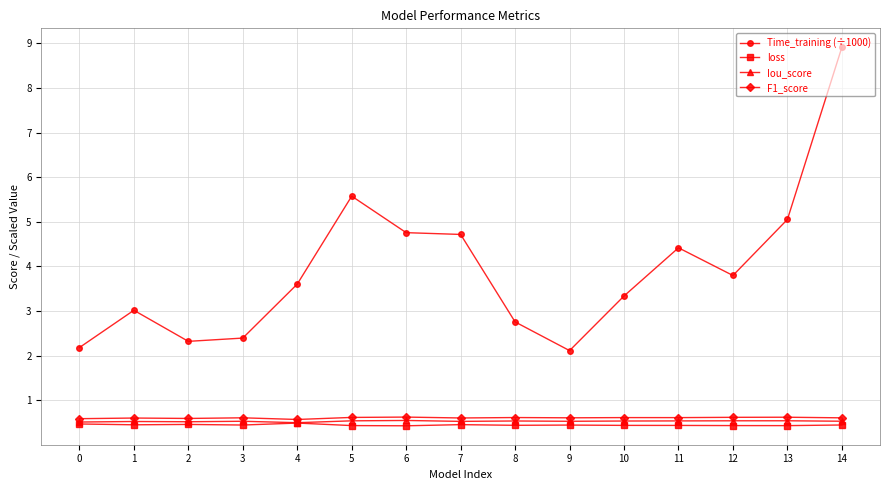

What is the difference between the highest and lowest values at 8?

2.3